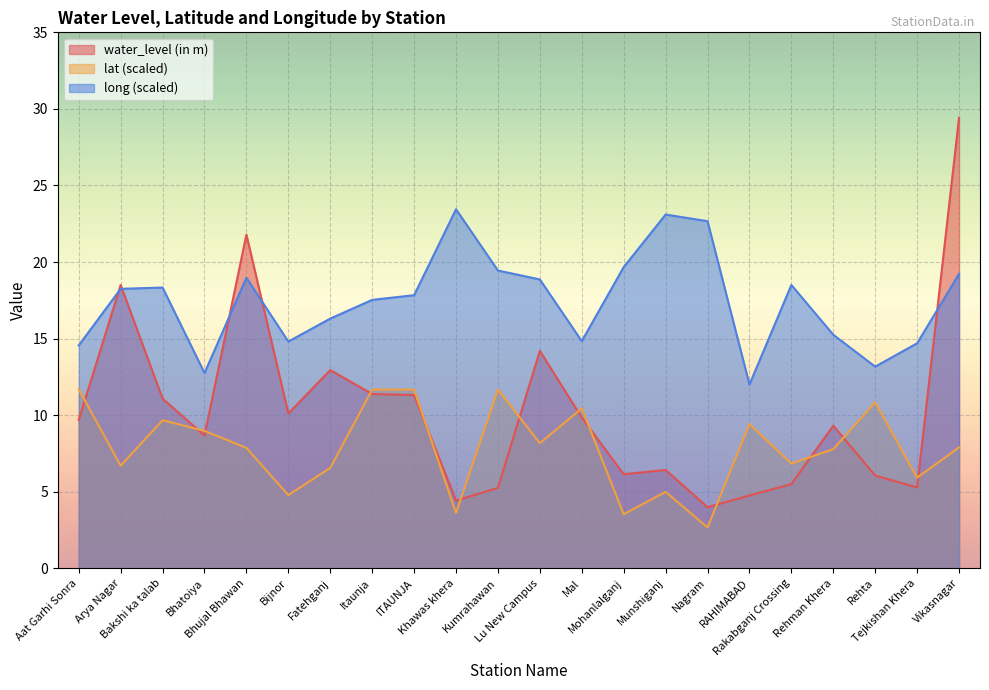

Reading right to left, transcribe all the data shown in this chart.

water_level (in m): 29.4	5.3	6.0	9.3	5.5	4.8	4.0	6.4	6.1	9.8	14.2	5.2	4.4	11.3	11.4	12.9	10.1	21.8	8.7	11.1	18.5	9.7
lat: 7.9	5.9	10.8	7.8	6.8	9.4	2.7	5.0	3.5	10.4	8.2	11.7	3.6	11.7	11.7	6.6	4.8	7.9	9.0	9.7	6.7	11.7
long: 19.2	14.7	13.2	15.3	18.5	12.0	22.7	23.1	19.7	14.8	18.9	19.4	23.4	17.8	17.5	16.3	14.8	19.0	12.8	18.3	18.2	14.6